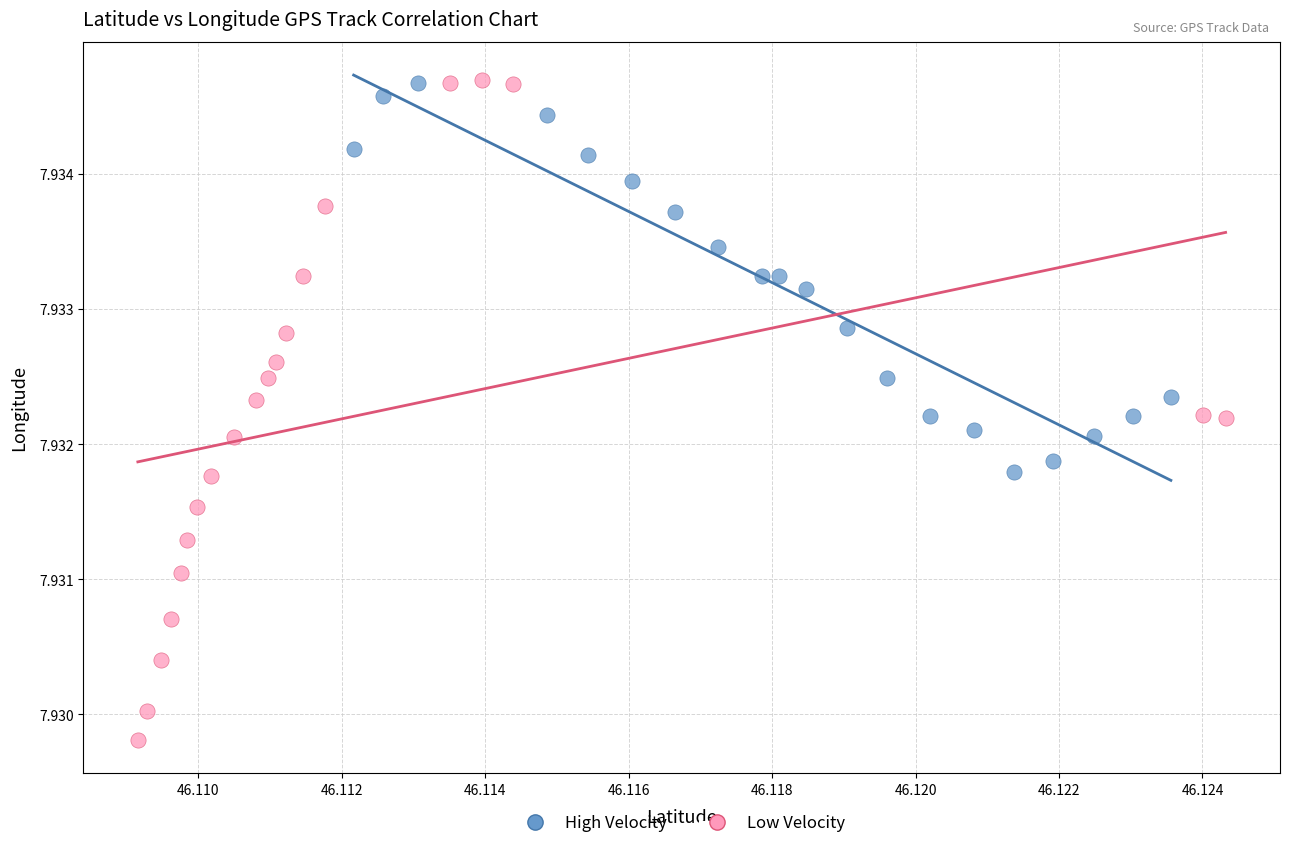

Which series reaches the minimum Y coordinate?

Low Velocity